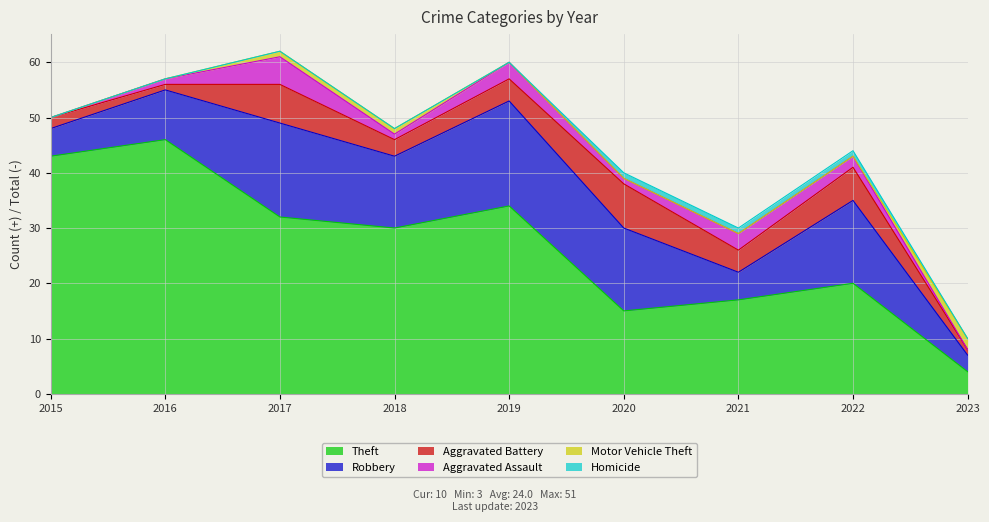

Is it true that Motor Vehicle Theft equals 0 at 2015?

True